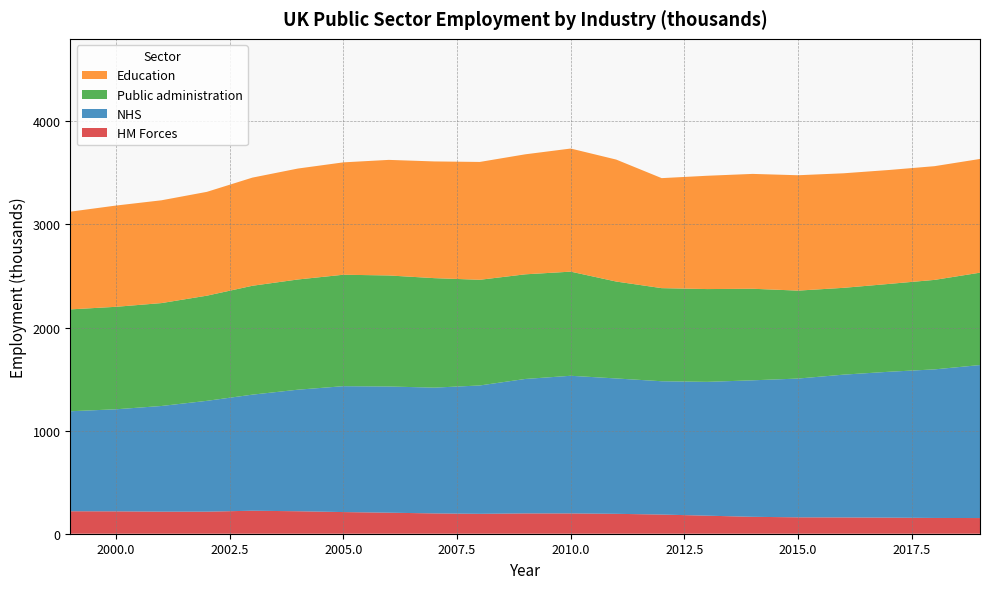

Reading left to right, extract all data points from this chart.

HM Forces: 218	217	214	214	223	218	210	204	197	193	197	197	193	186	175	164	159	158	156	153	152
NHS: 970	990	1025	1075	1126	1179	1221	1224	1220	1245	1304	1335	1313	1293	1298	1324	1346	1385	1415	1441	1484
Public administration: 988	994	998	1020	1056	1069	1081	1077	1062	1025	1015	1010	940	903	900	888	853	842	852	868	896
Education: 948	982	997	1007	1049	1076	1090	1121	1132	1143	1164	1194	1183	1067	1099	1114	1119	1111	1105	1103	1103